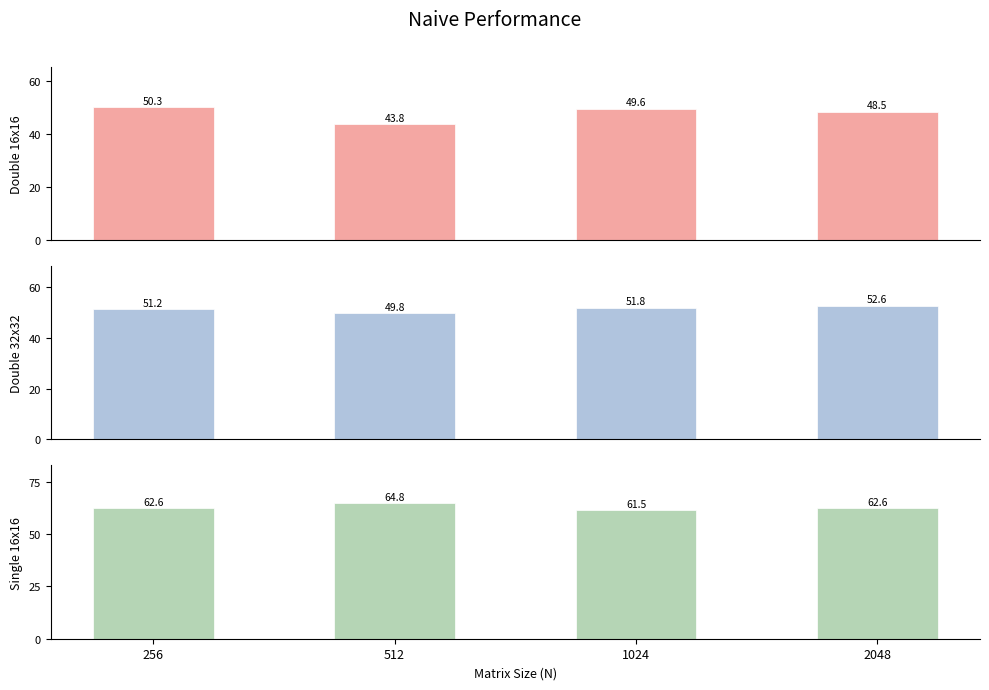

Which series has the largest total across all categories?

Single 16x16